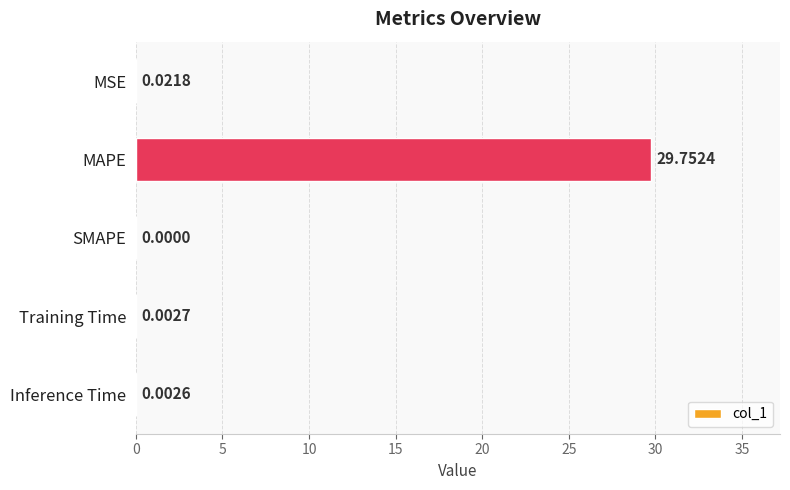

Which has a higher value, Training Time or MAPE?

MAPE